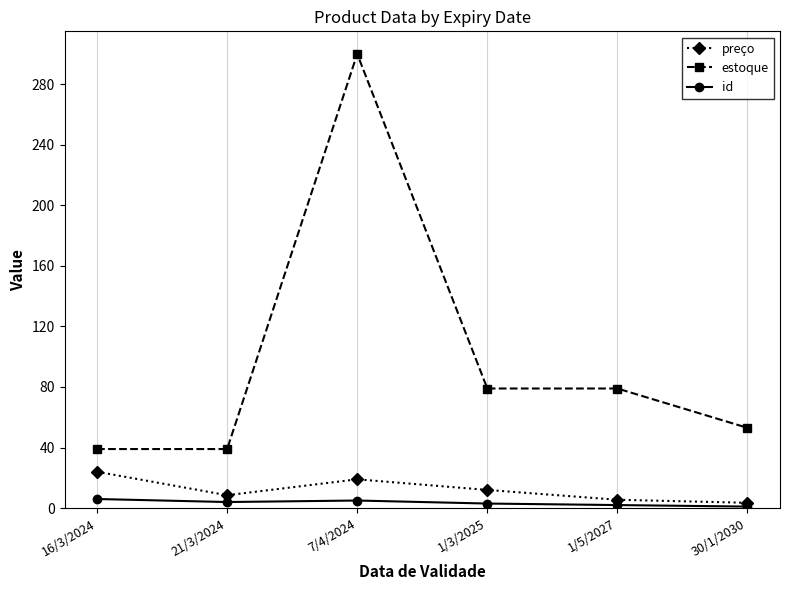

Is it true that estoque equals 53.0 at 30/1/2030?

True